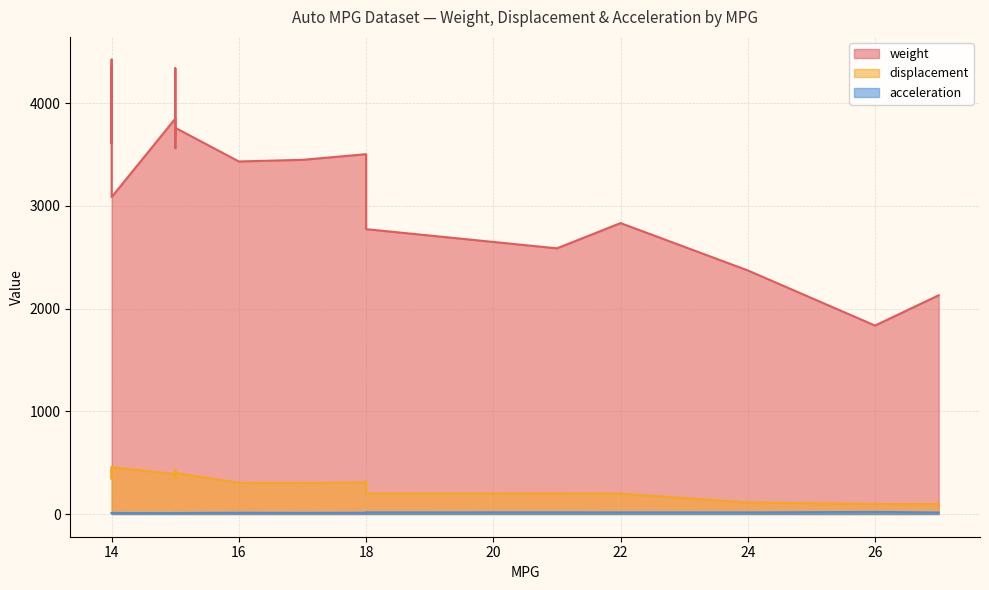

Reading right to left, list all the values displayed in this chart.

weight: 26=1835.0	27=2130.0	21=2587.0	18=2774.0	22=2833.0	24=2372.0	14=3086.0	15=3761.0	14=3609.0	15=3563.0	15=3850.0	14=4425.0	14=4312.0	14=4354.0	15=4341.0	17=3449.0	16=3433.0	18=3436.0	15=3693.0	18=3504.0
displacement: 26=97.0	27=97.0	21=200.0	18=199.0	22=198.0	24=113.0	14=455.0	15=400.0	14=340.0	15=383.0	15=390.0	14=455.0	14=440.0	14=454.0	15=429.0	17=302.0	16=304.0	18=318.0	15=350.0	18=307.0
acceleration: 26=20.5	27=14.5	21=16.0	18=15.5	22=15.5	24=15.0	14=10.0	15=9.5	14=8.0	15=10.0	15=8.5	14=10.0	14=8.5	14=9.0	15=10.0	17=10.5	16=12.0	18=11.0	15=11.5	18=12.0